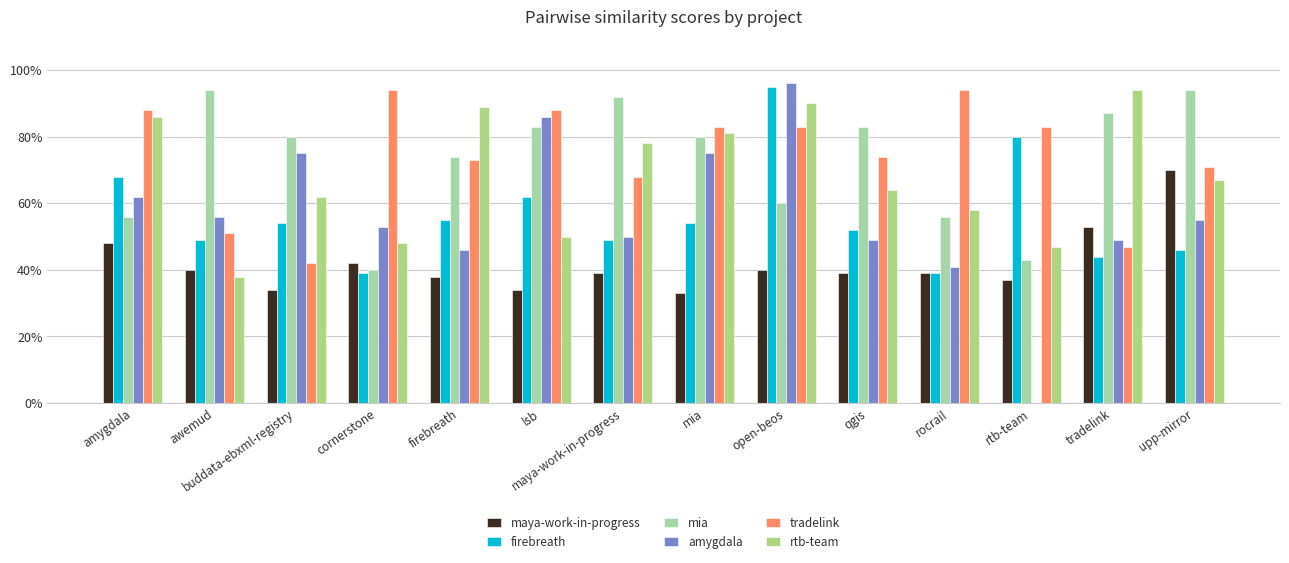

What is the sum of the maya-work-in-progress values at open-beos and cornerstone?

0.8